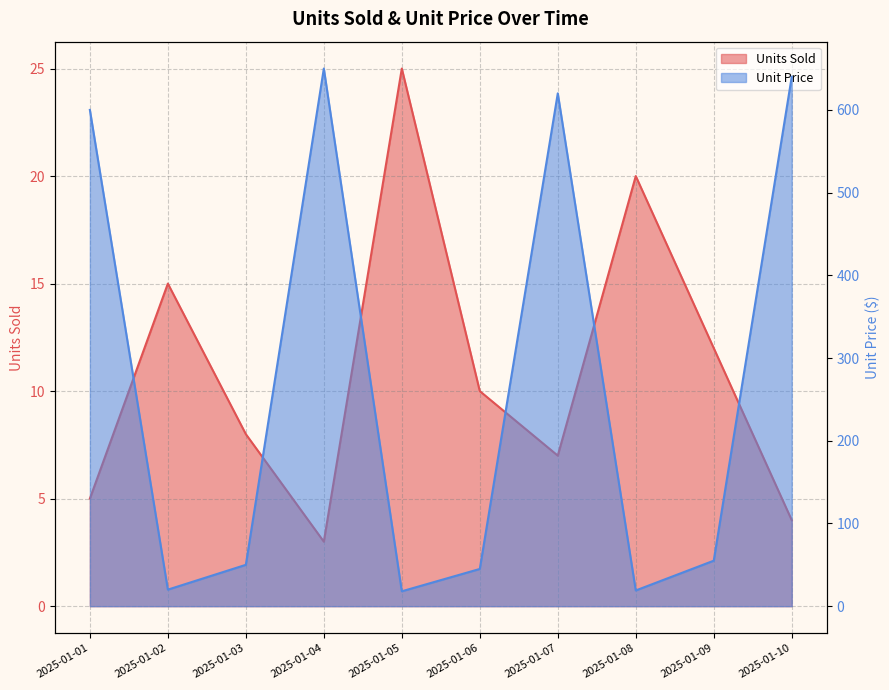

At which label is Unit Price closest to 334?

2025-01-01